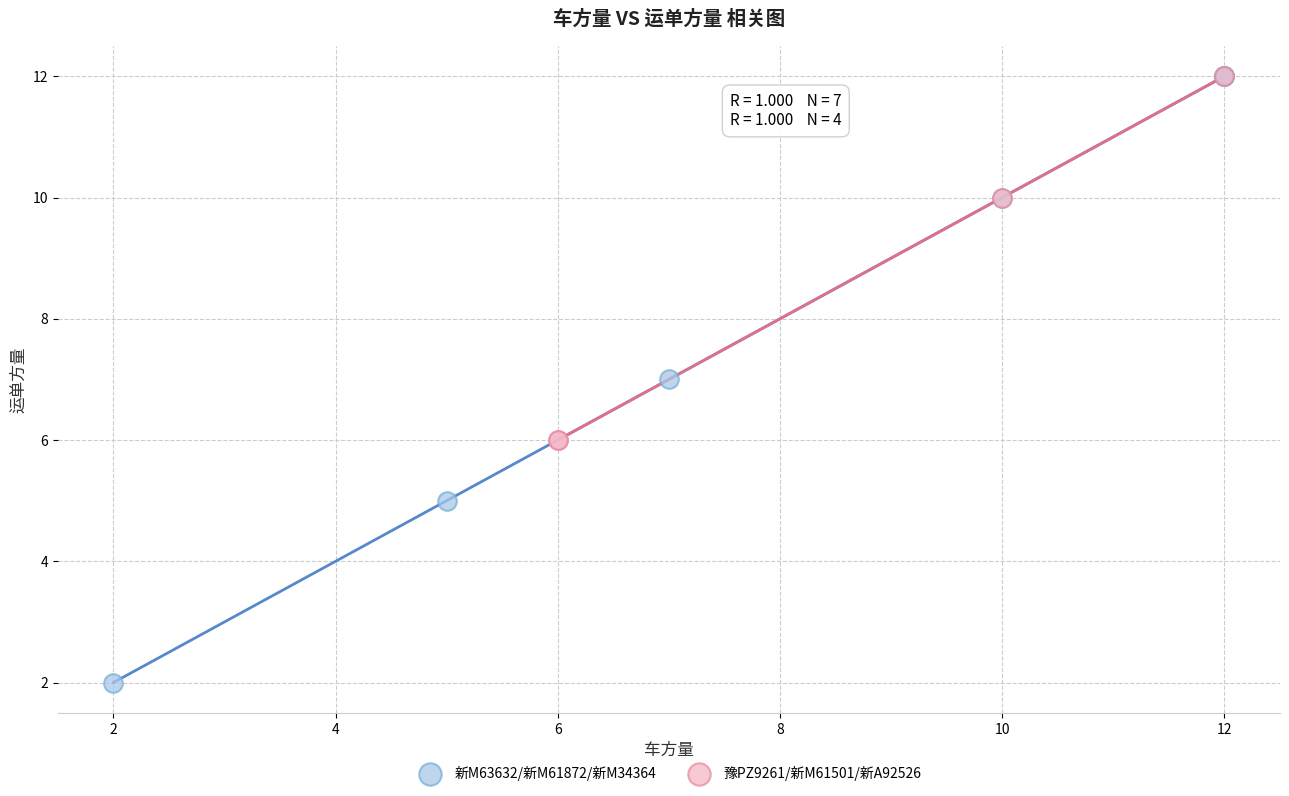

Which series reaches the minimum Y coordinate?

新M63632/新M61872/新M34364